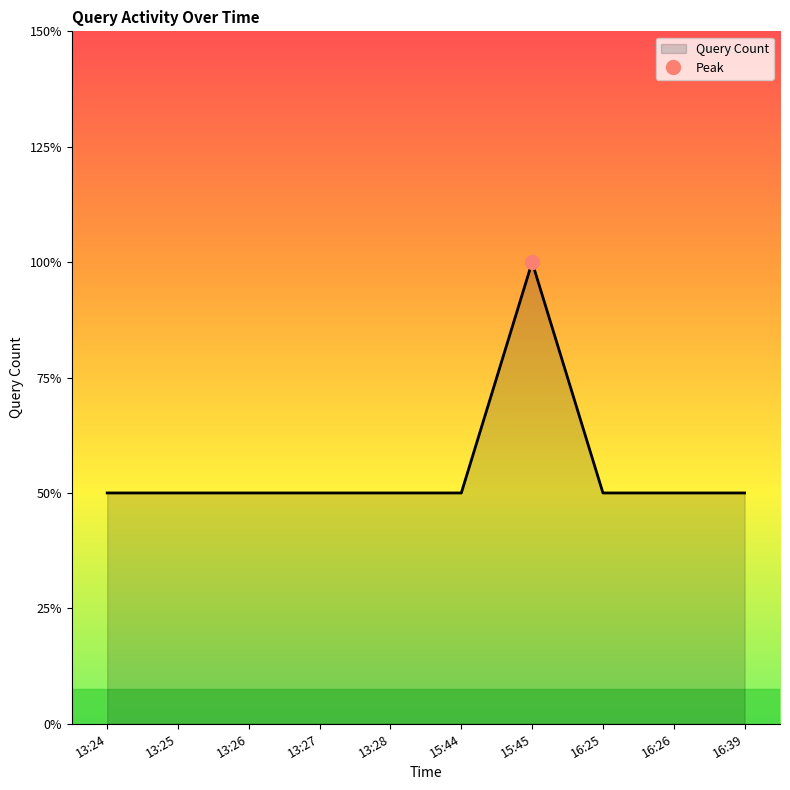

What is the sum of all values?

11